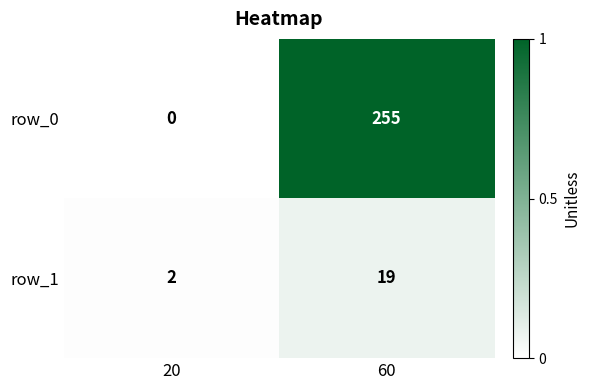

What is the difference between the highest and lowest values at 60?

236